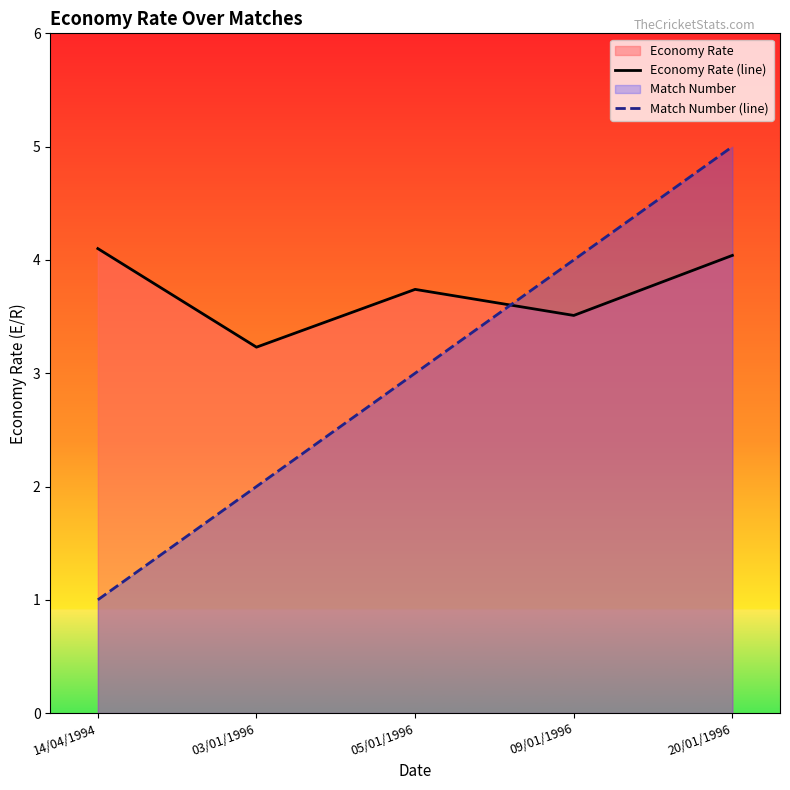

Which series has the largest total across all categories?

Economy Rate (line)